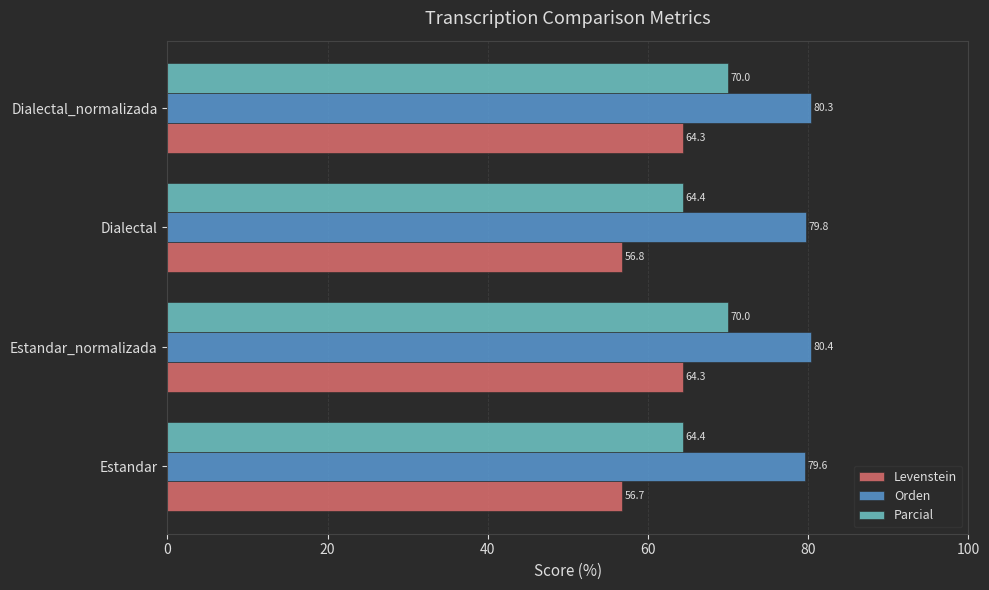

The value of Orden at Estandar_normalizada is 80.4. True or false?

True